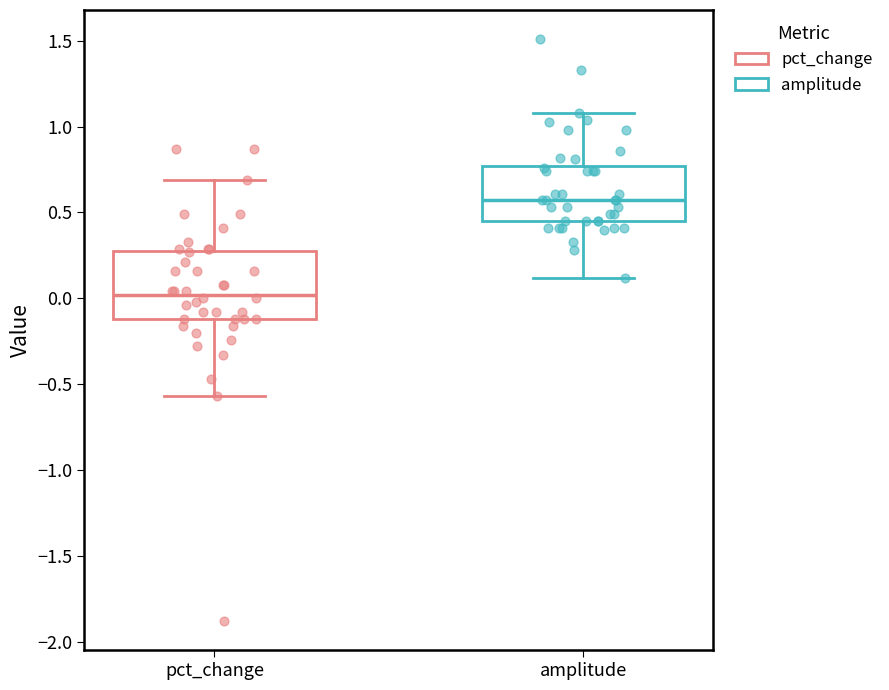

Which box has the highest median line?

amplitude